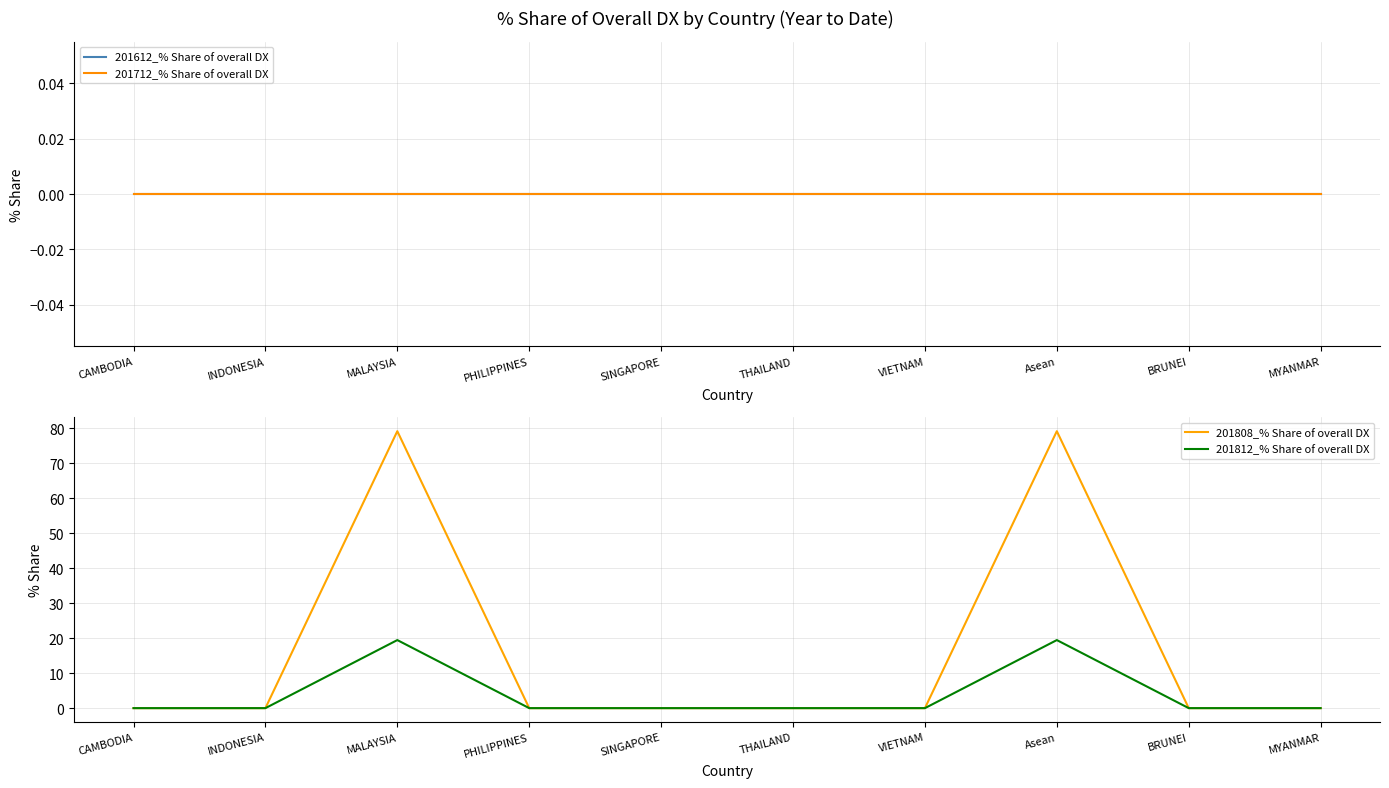

Which series has the widest spread of values?

201808_% Share of overall DX